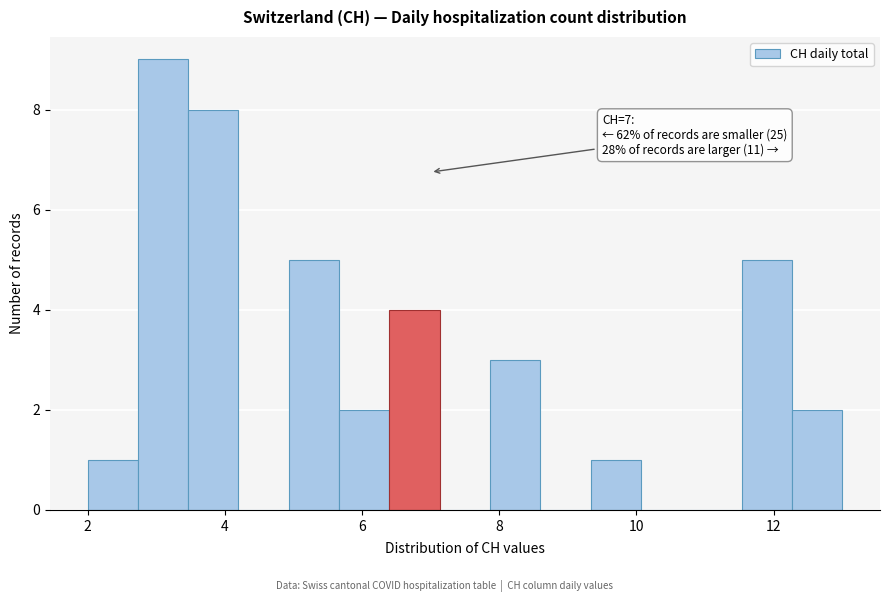

Around what value on the x-axis is the tallest bar? Give the approximate position of its centre, as read against the axis.

3.2